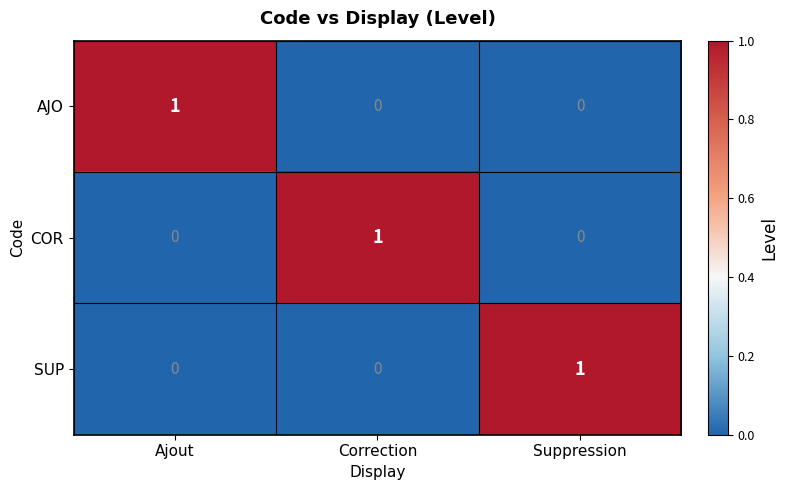

Is the value of AJO at Ajout greater than the value of SUP at Ajout?

Yes